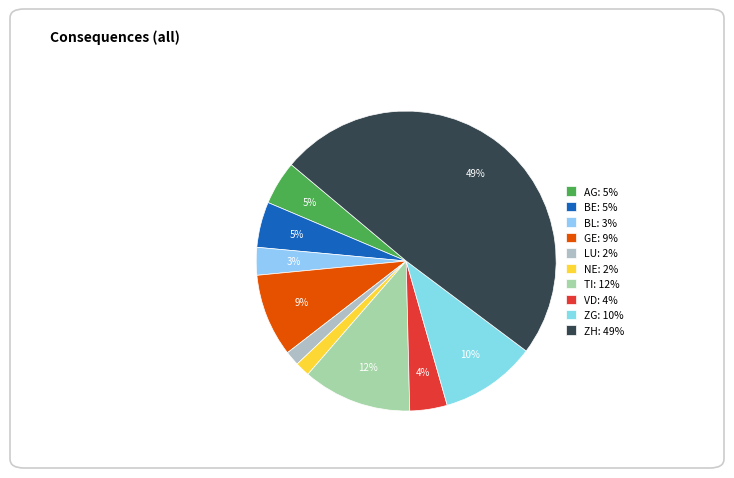

What portion of the pie excludes TI?

88.2%